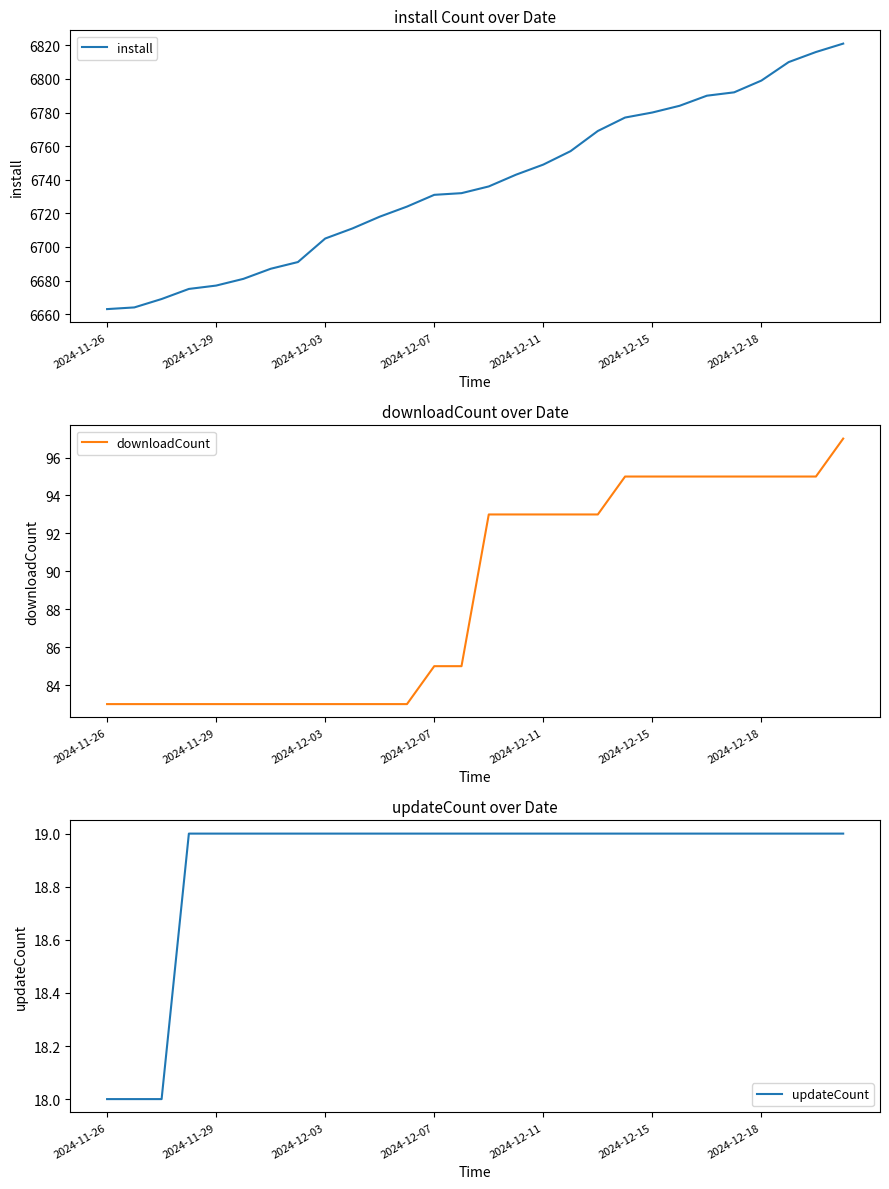

True or false: install has a value of 6799 at 2024-12-18.

True